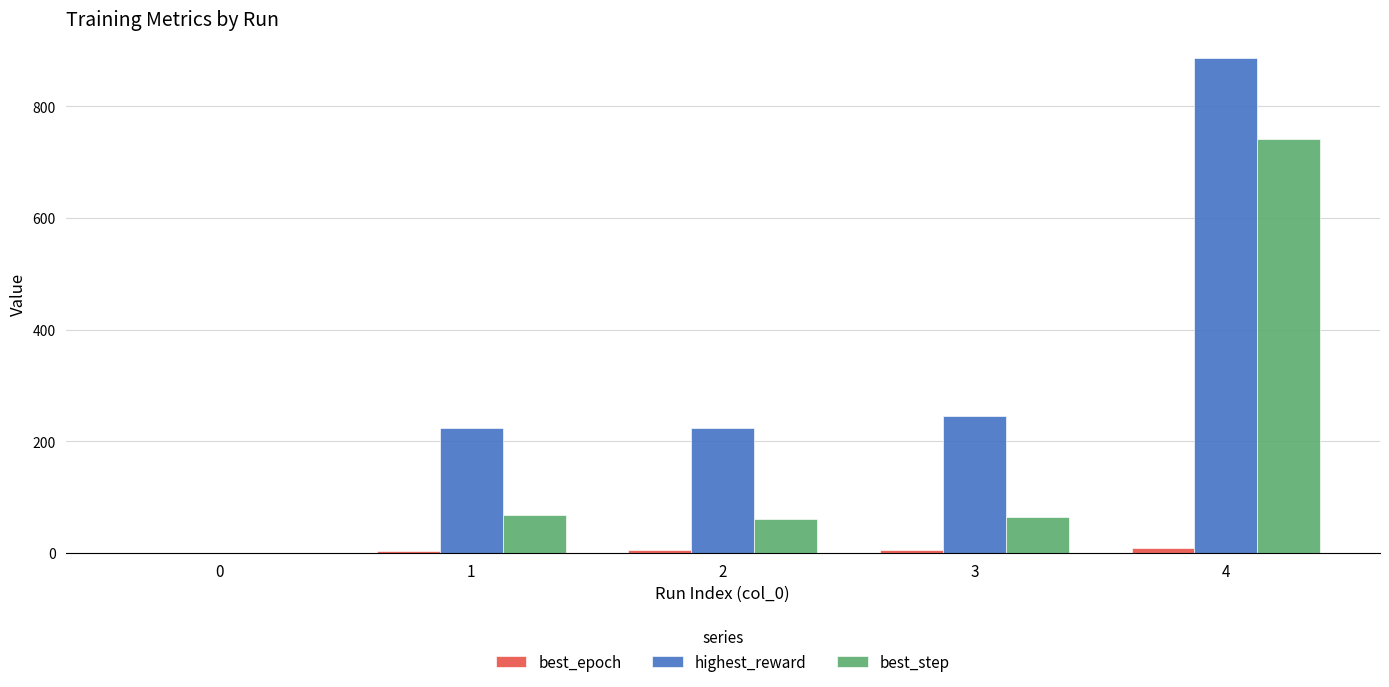

Which series changed the most between 0 and 4?

highest_reward